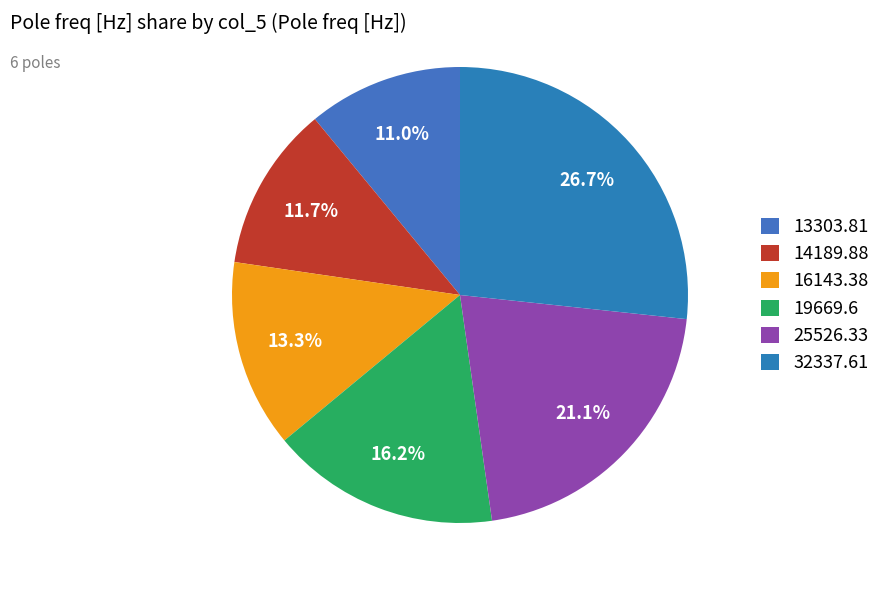

What is the smallest slice in the pie chart?

13303.81